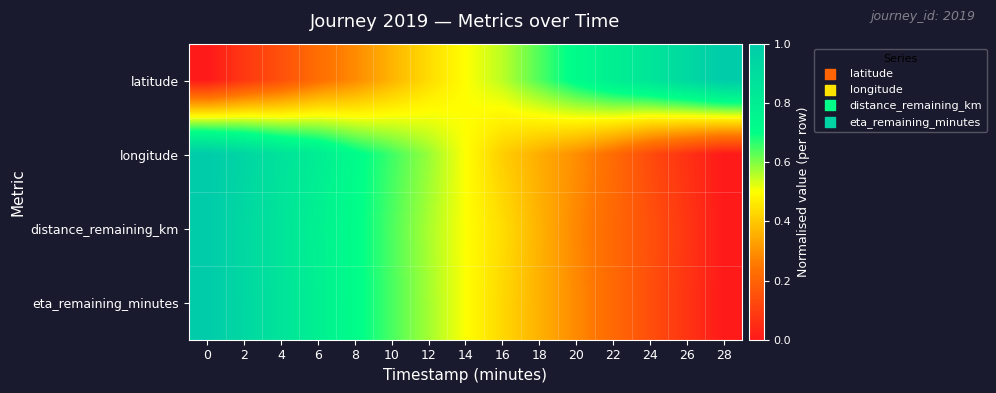

Reading left to right, extract all data points from this chart.

latitude: 0=0.0	2=0.1	4=0.1	6=0.2	8=0.3	10=0.4	12=0.4	14=0.5	16=0.6	18=0.6	20=0.7	22=0.8	24=0.8	26=0.9	28=1.0
longitude: 0=1.0	2=0.9	4=0.9	6=0.8	8=0.7	10=0.7	12=0.6	14=0.5	16=0.4	18=0.4	20=0.3	22=0.2	24=0.1	26=0.1	28=0.0
distance_remaining_km: 0=1.0	2=0.9	4=0.9	6=0.8	8=0.7	10=0.6	12=0.6	14=0.5	16=0.4	18=0.4	20=0.3	22=0.2	24=0.1	26=0.1	28=0.0
eta_remaining_minutes: 0=1.0	2=0.9	4=0.9	6=0.8	8=0.7	10=0.6	12=0.6	14=0.5	16=0.4	18=0.4	20=0.3	22=0.2	24=0.1	26=0.1	28=0.0